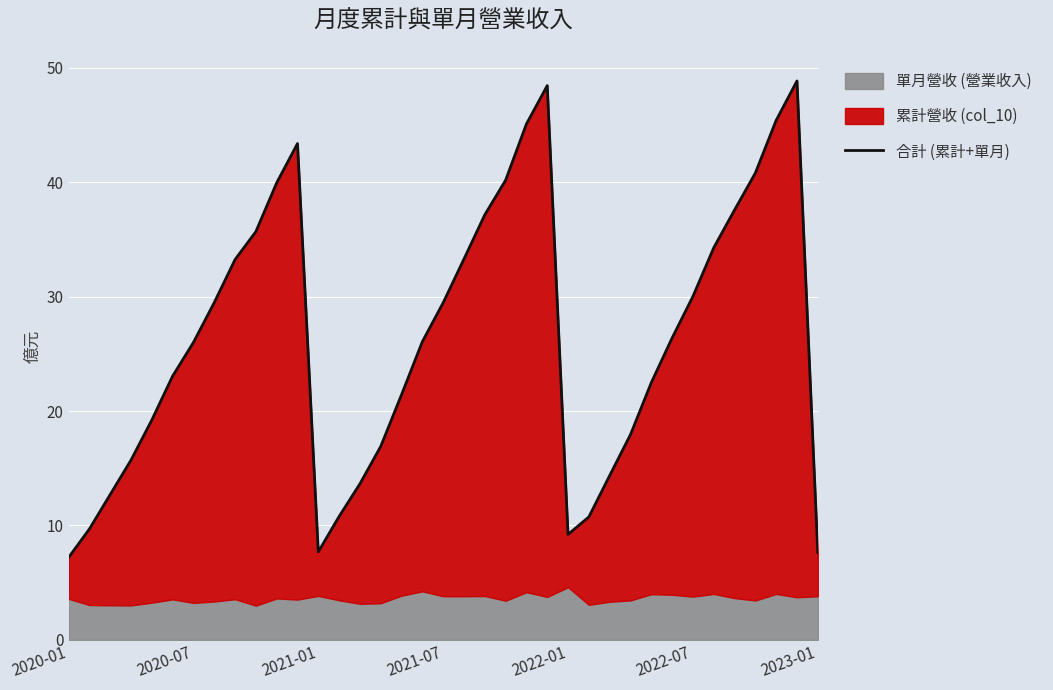

Where is the first local minimum?

2021-01